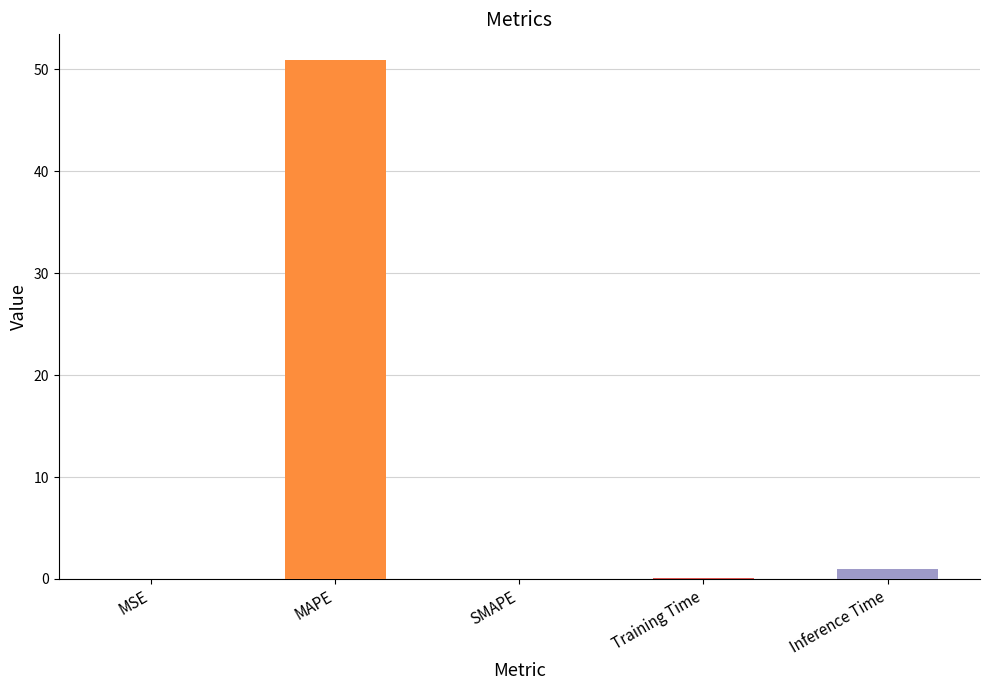

Is it true that the value at MAPE is 50.9?

True